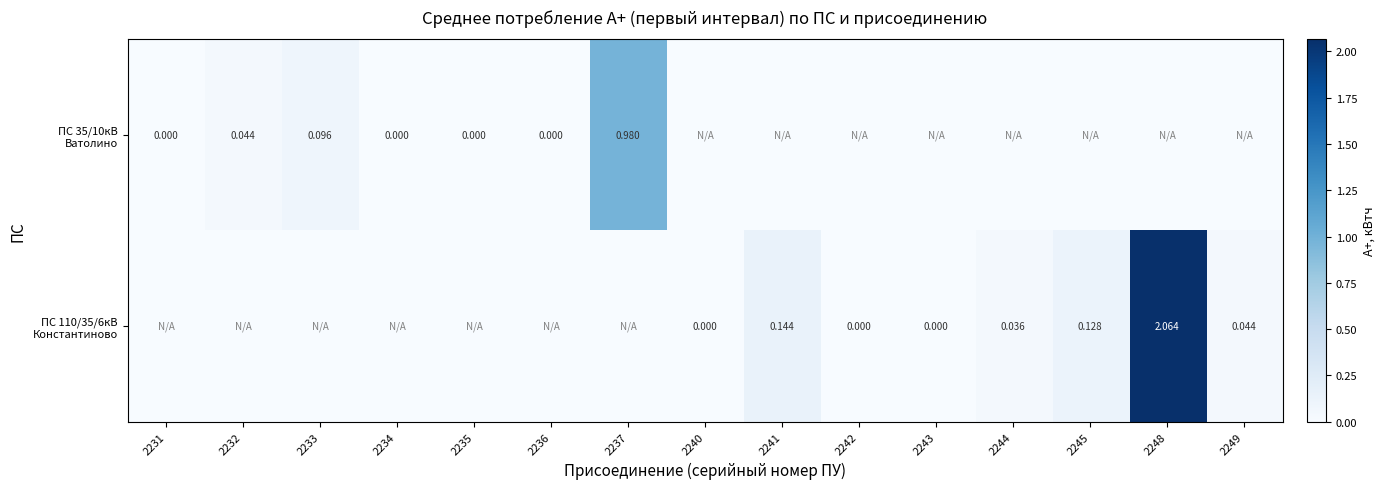

The value of ПС 110/35/6кВ Константиново at 2235 is 0.0. True or false?

True